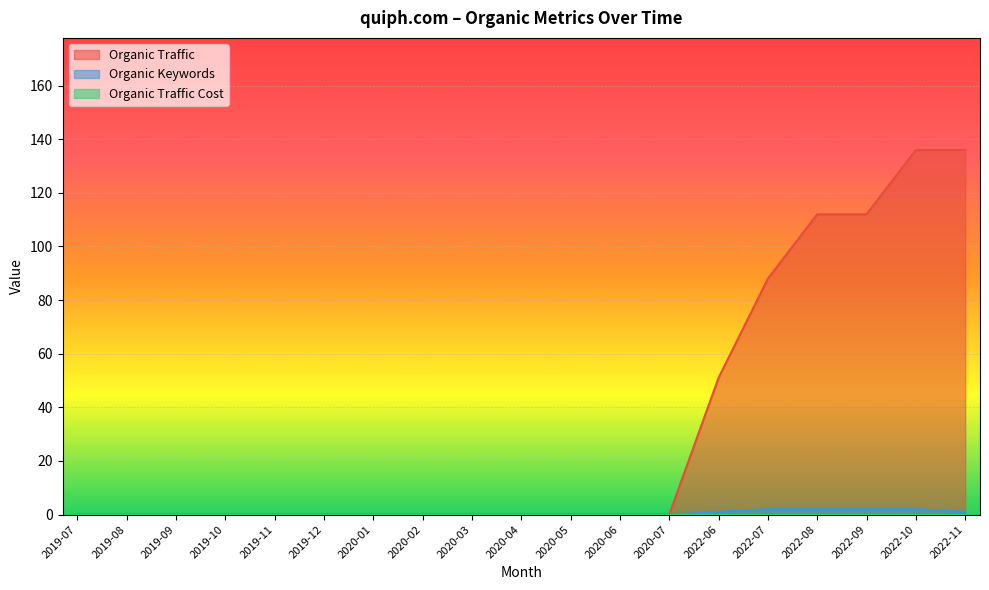

Reading left to right, extract all data points from this chart.

Organic Traffic: 2019-07=0	2019-08=0	2019-09=0	2019-10=0	2019-11=0	2019-12=0	2020-01=0	2020-02=0	2020-03=0	2020-04=0	2020-05=0	2020-06=0	2020-07=0	2022-06=51	2022-07=88	2022-08=112	2022-09=112	2022-10=136	2022-11=136
Organic Keywords: 2019-07=0	2019-08=0	2019-09=0	2019-10=0	2019-11=0	2019-12=0	2020-01=0	2020-02=0	2020-03=0	2020-04=0	2020-05=0	2020-06=0	2020-07=0	2022-06=1	2022-07=2	2022-08=2	2022-09=2	2022-10=2	2022-11=1